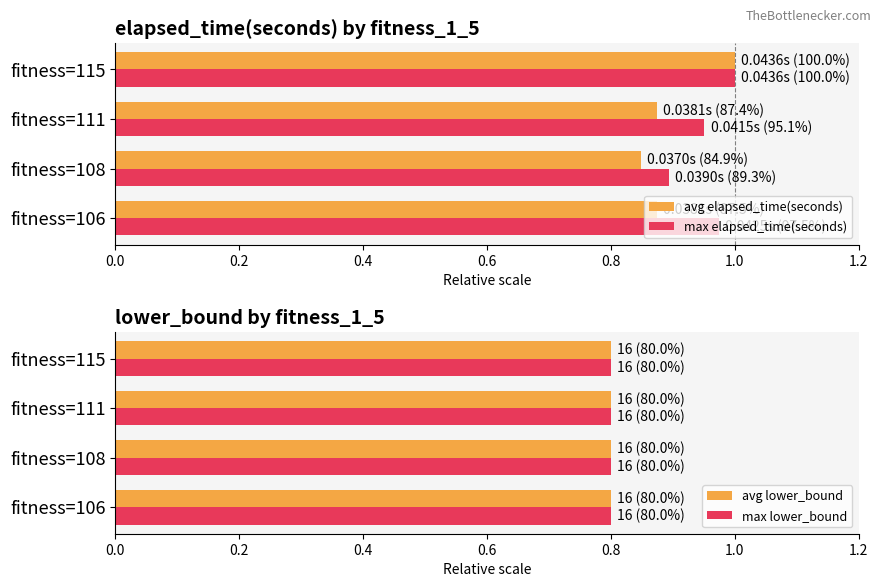

Rank the categories by max elapsed_time(seconds) value from lowest to highest.

fitness=108, fitness=111, fitness=106, fitness=115